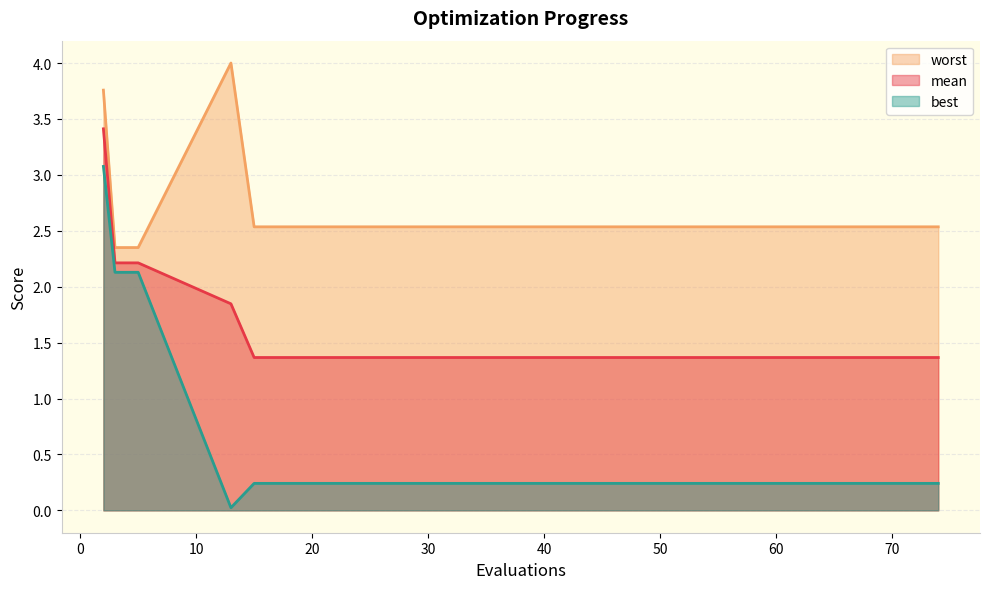

Reading left to right, list all the values displayed in this chart.

mean: 2=3.4	3=2.2	5=2.2	13=1.8	15=1.4	17=1.4	25=1.4	30=1.4	40=1.4	50=1.4	56=1.4	60=1.4	66=1.4	70=1.4	74=1.4
best: 2=3.1	3=2.1	5=2.1	13=0.0	15=0.2	17=0.2	25=0.2	30=0.2	40=0.2	50=0.2	56=0.2	60=0.2	66=0.2	70=0.2	74=0.2
worst: 2=3.8	3=2.4	5=2.4	13=4.0	15=2.5	17=2.5	25=2.5	30=2.5	40=2.5	50=2.5	56=2.5	60=2.5	66=2.5	70=2.5	74=2.5